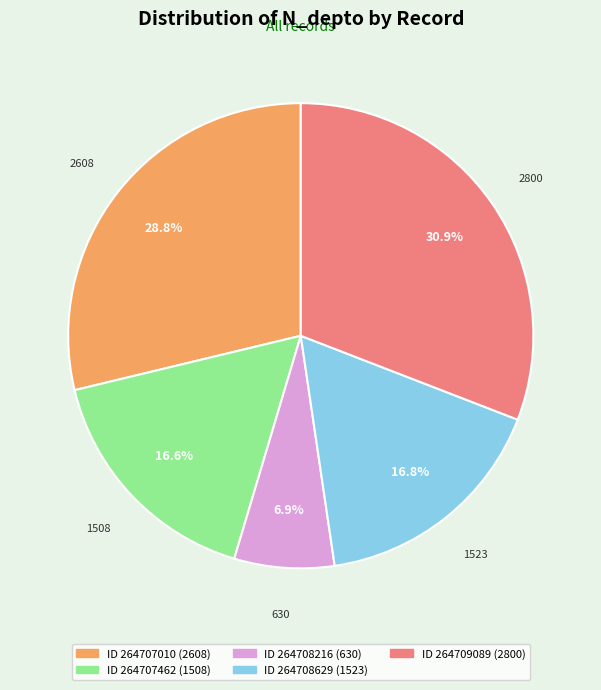

Does any single category account for the majority?

No